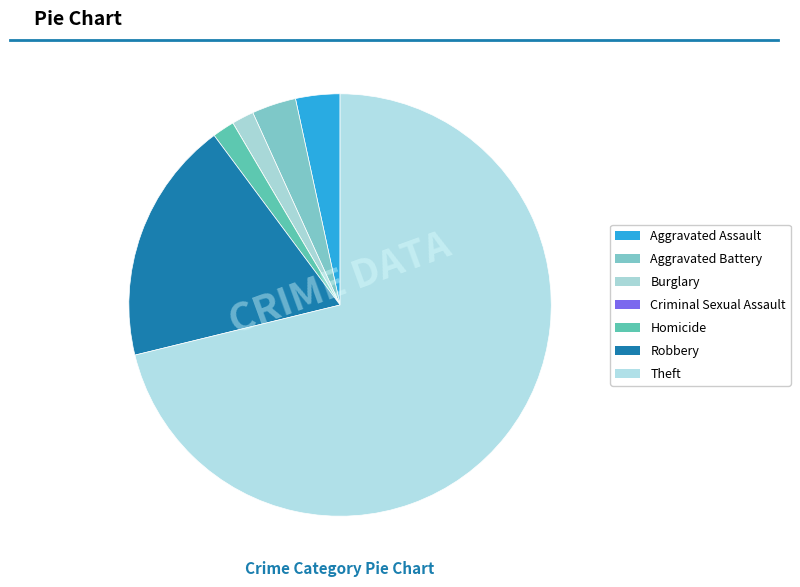

What percentage is NOT represented by Homicide?

98.3%